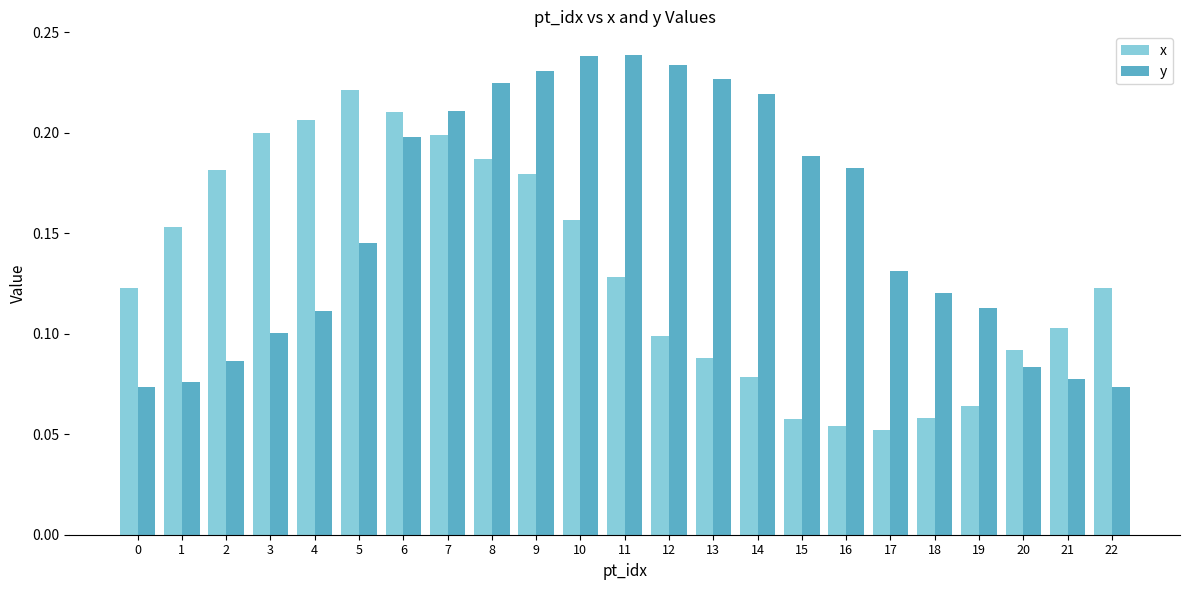

The x series shows 0.1 at 13. True or false?

True